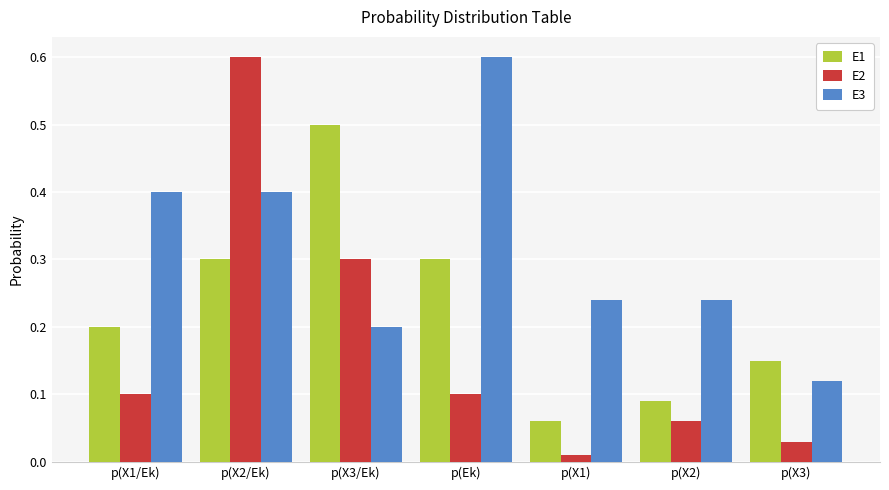

List the series in order of their overall mean, highest first.

E3, E1, E2